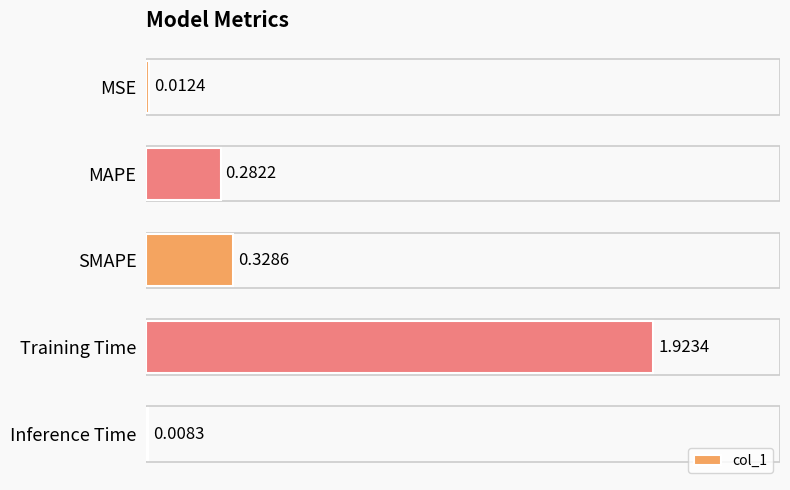

What is the label of the 5th bar from the top?

Inference Time